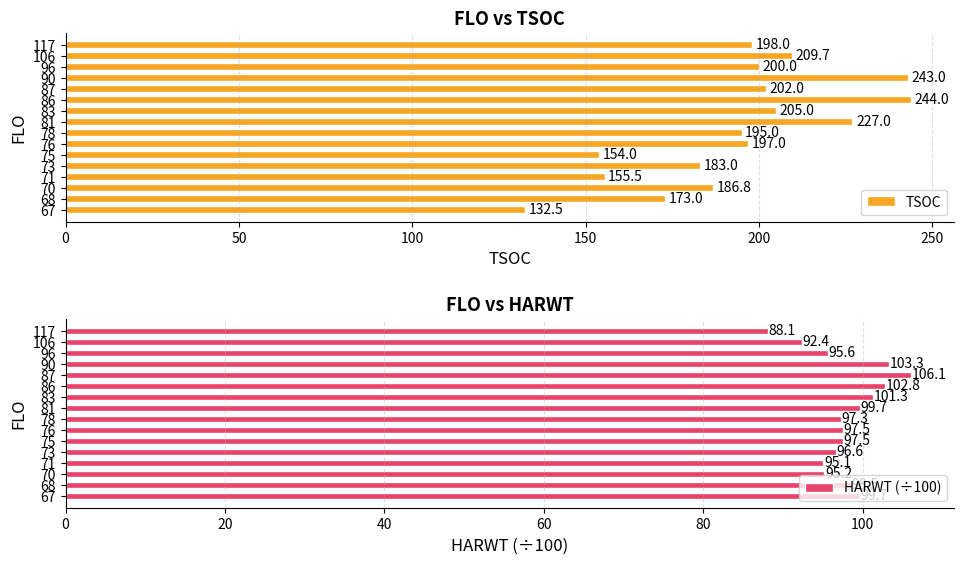

What is the sum of the HARWT (÷100) values at 83 and 73?

197.9